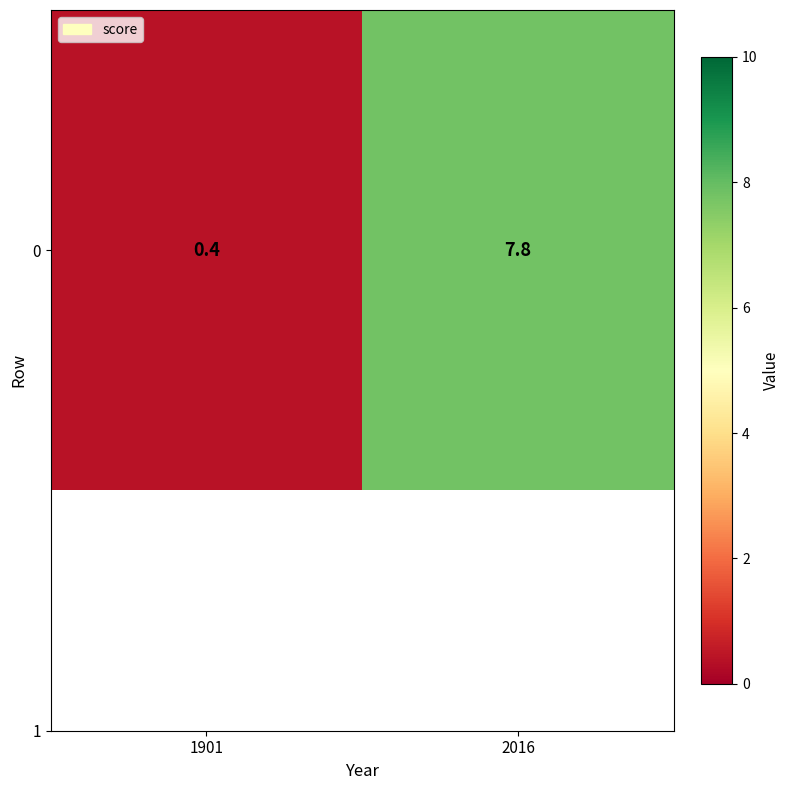

List the labels in order of value, smallest first.

1901, 2016